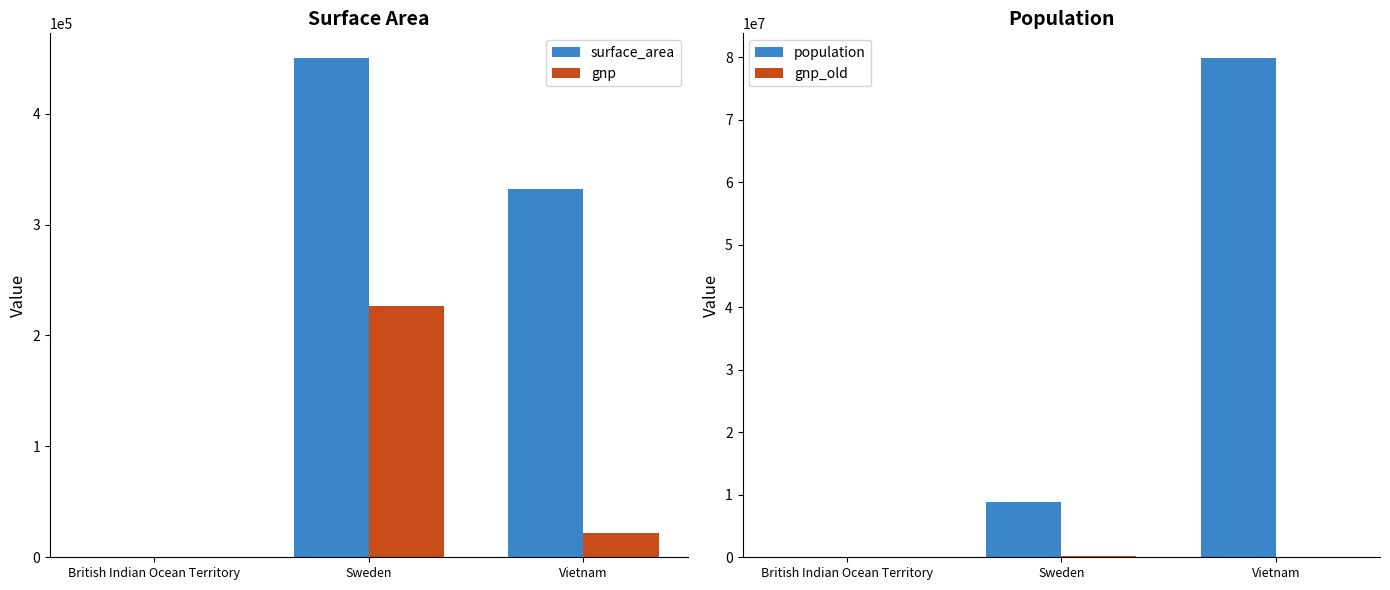

Does the chart contain any negative values?

No